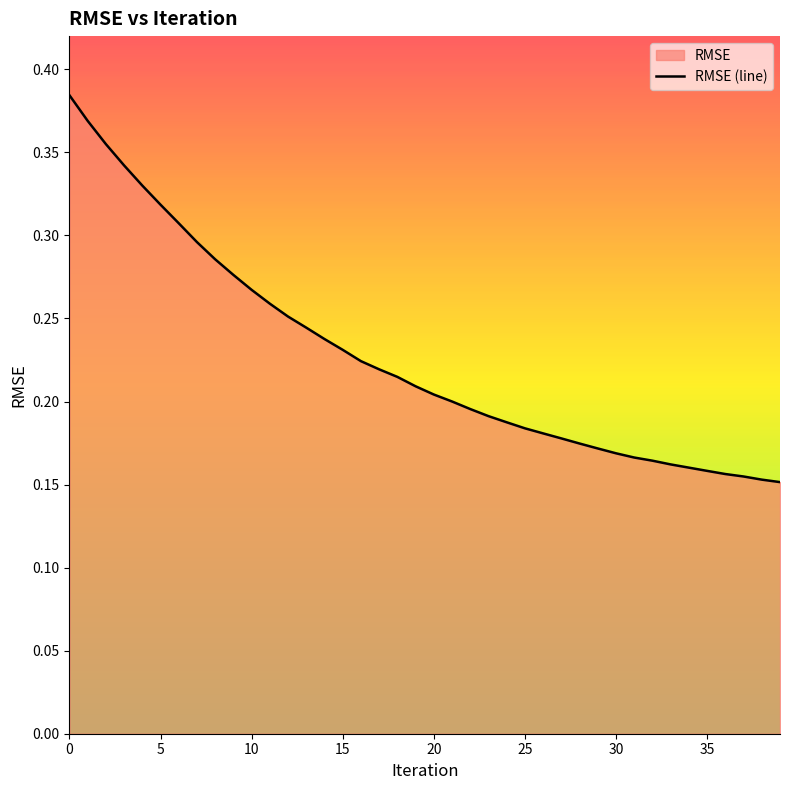

Between 24 and 10, which is larger?

10